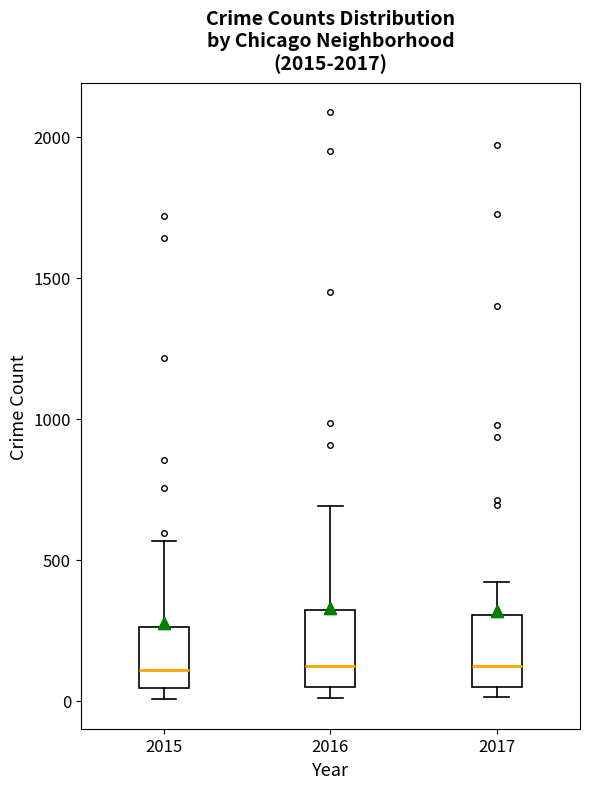

Reading left to right, read every box against the y-axis: the position of its median line, the range the box covers, and the ends of its whiskers. The values are not printed on the chart, so give them approximately, as read against the axis.

2015: median 100, box 50 to 250, whiskers 0 to 550
2016: median 150, box 50 to 300, whiskers 0 to 700
2017: median 100, box 50 to 300, whiskers 0 to 400